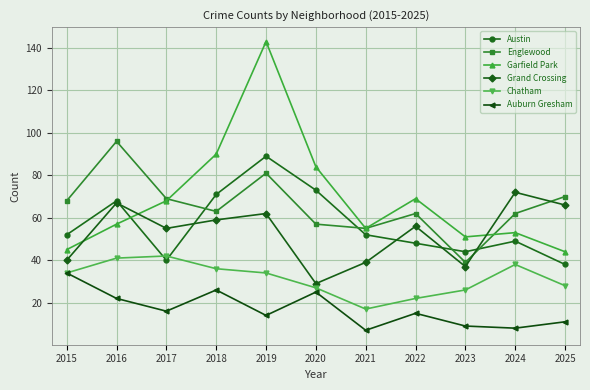

What is the value of the Englewood point at the 4th from the left?

63